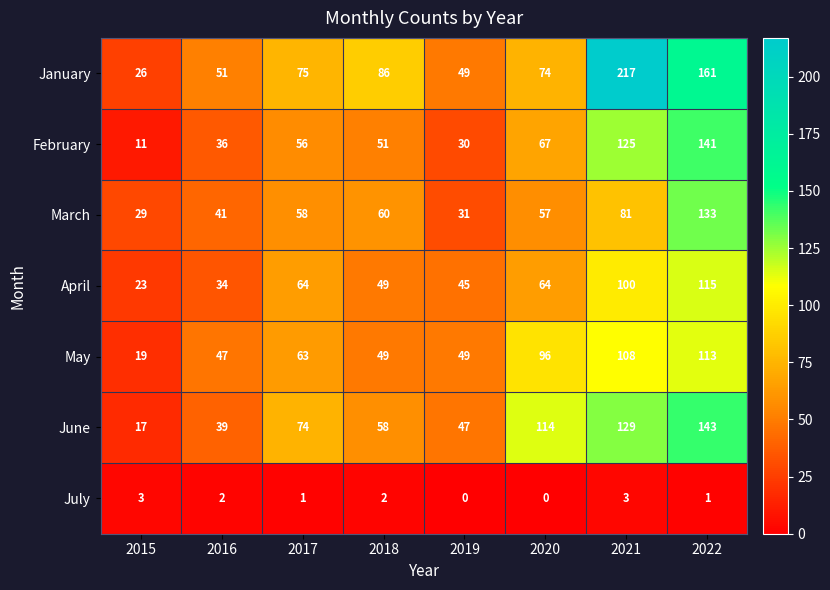

What is the total value across all series at 2021?

763